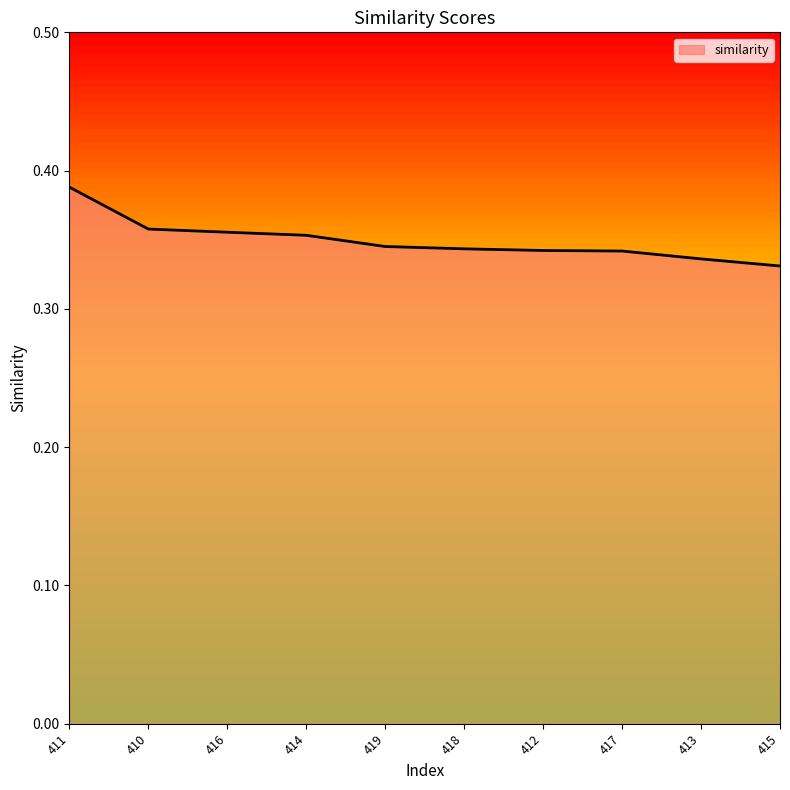

How many lines are shown in the chart?

1